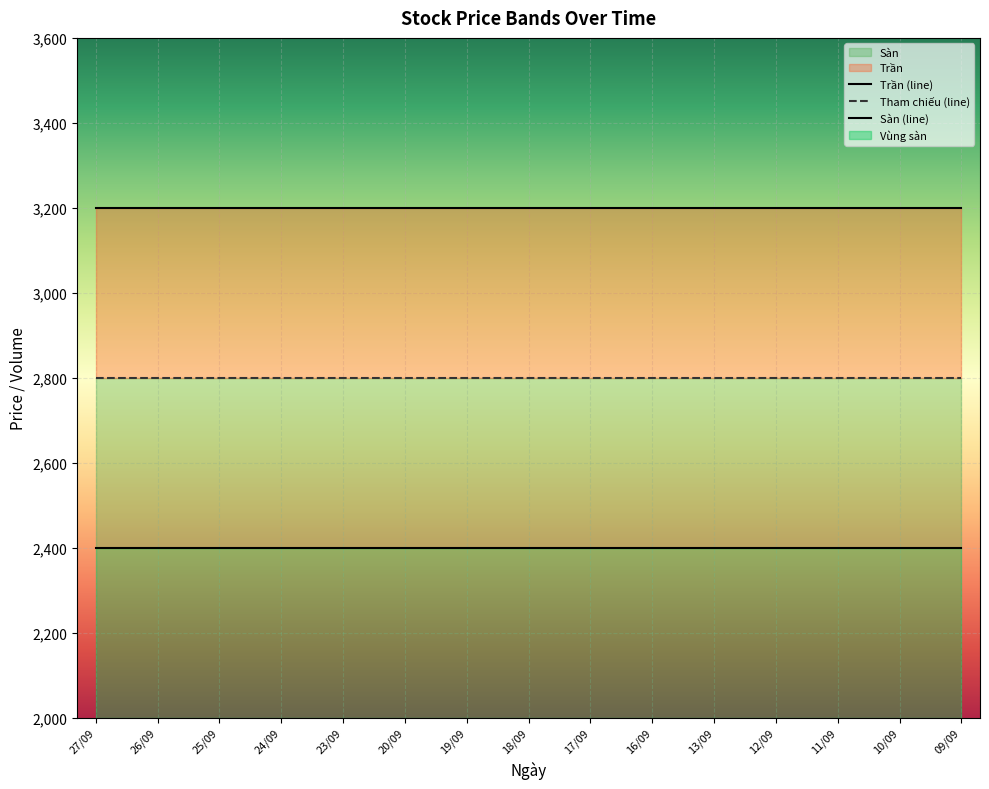

At 12/09, list the series in order from largest to smallest.

Trần (line), Tham chiếu (line), Sàn (line)